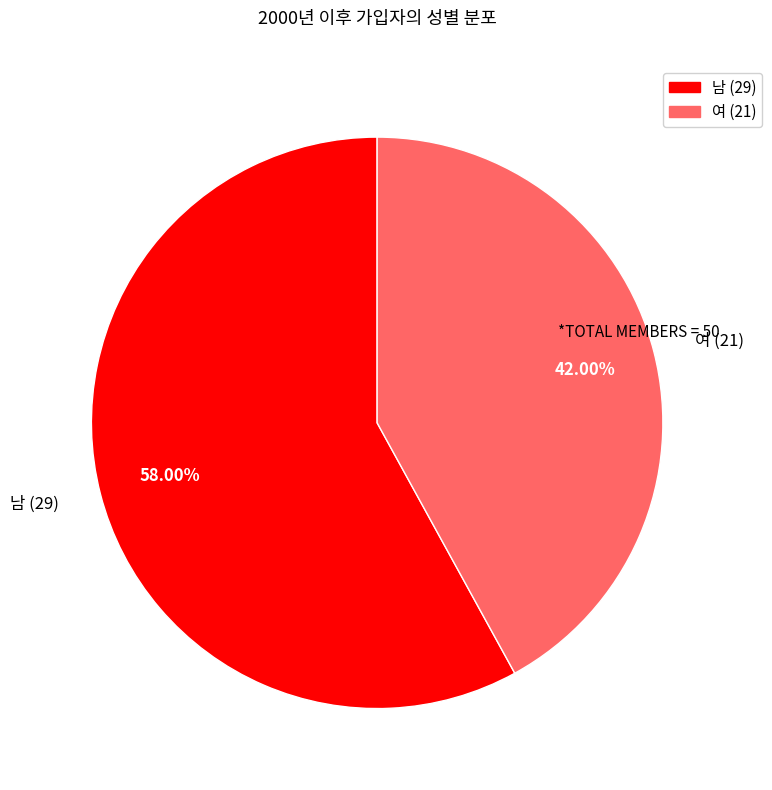

What is the total percentage of 여 and 남?

100.0%